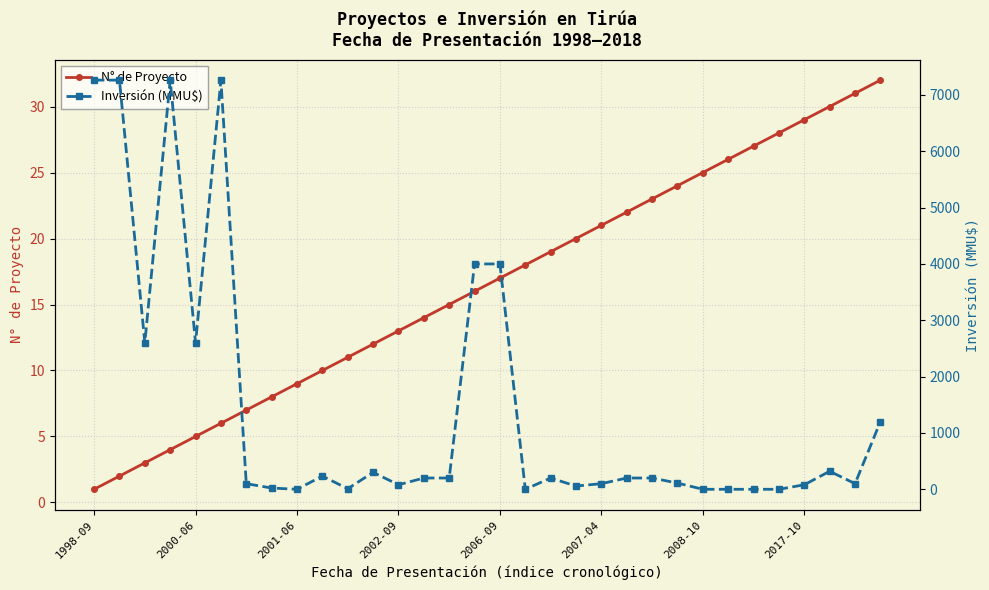

Which category has the lowest value in the N° de Proyecto series?

1998-09